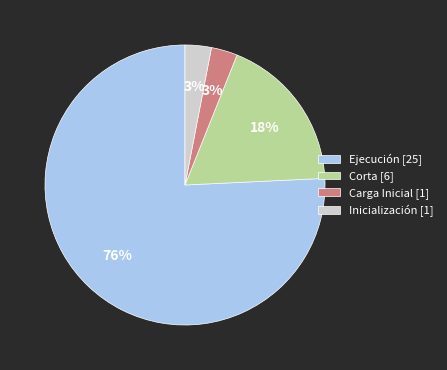

What is the ratio of the value at Ejecución [25] to the value at Corta [6]?

4.2